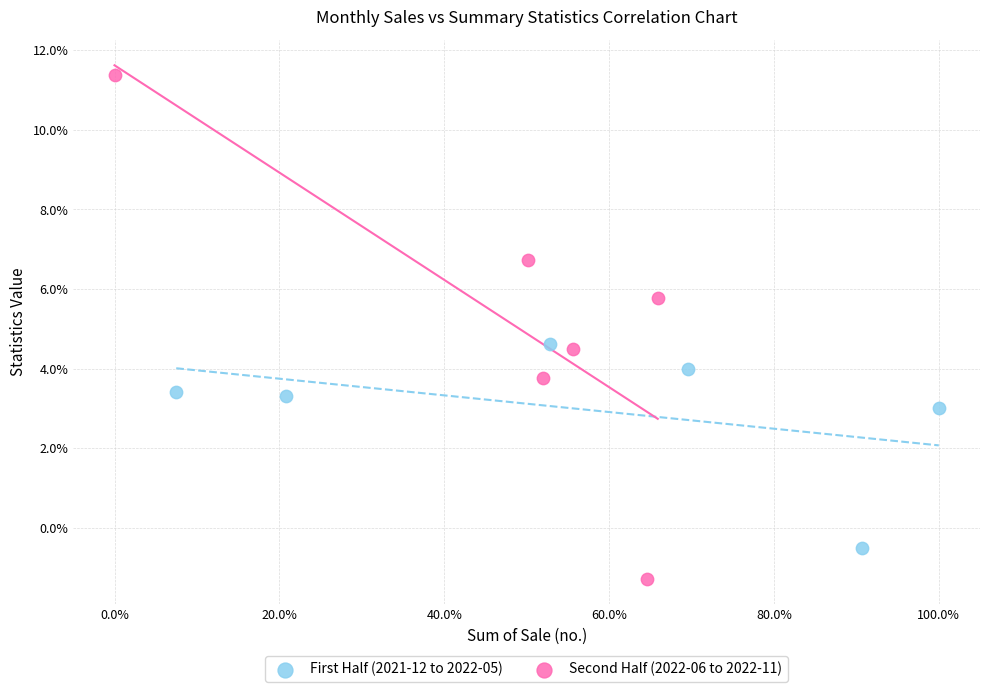

Which series has the widest spread of Y values?

Second Half (2022-06 to 2022-11)